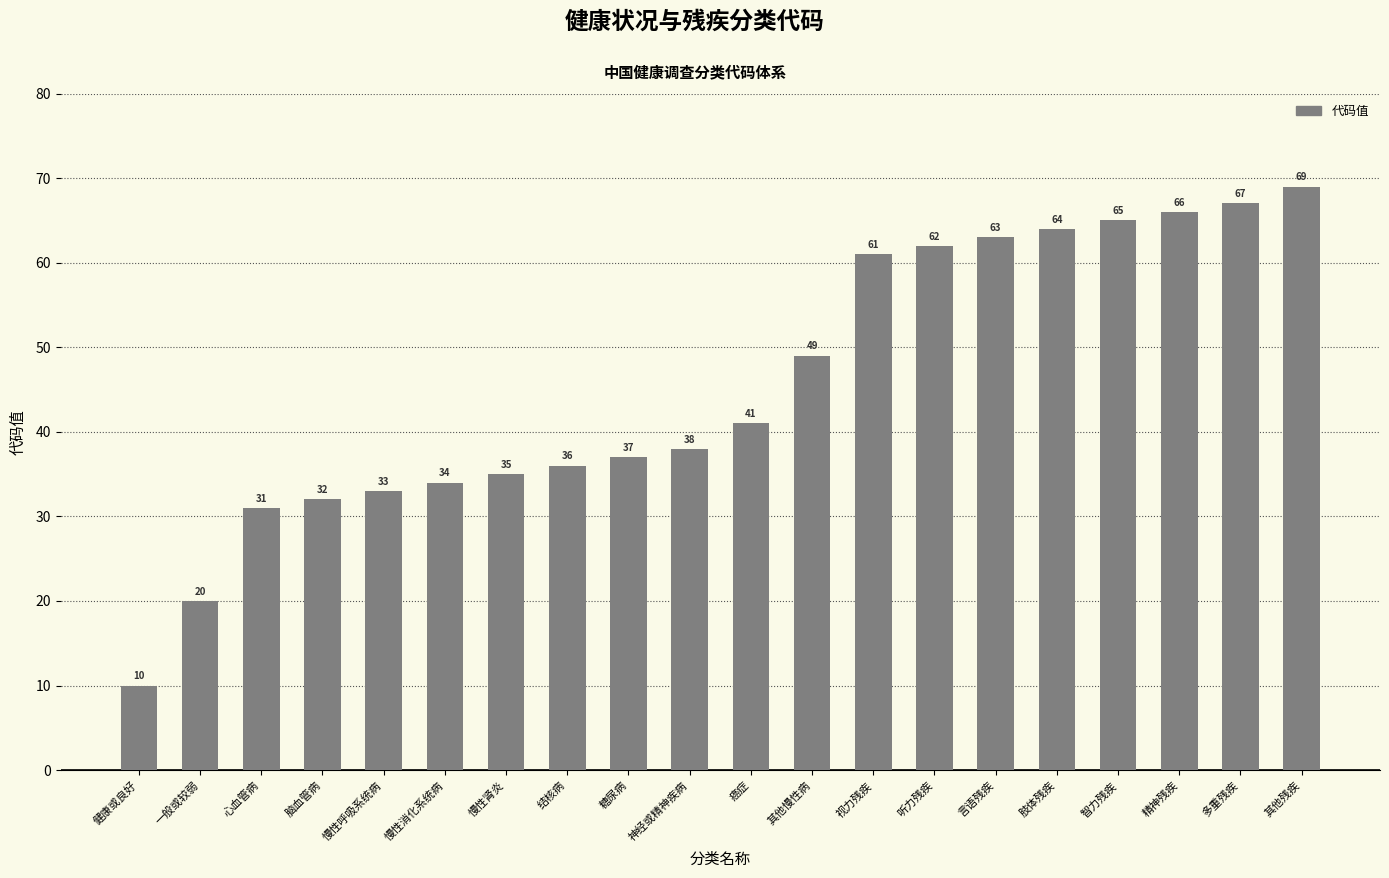

Between 视力残疾 and 神经或精神疾病, which is larger?

视力残疾